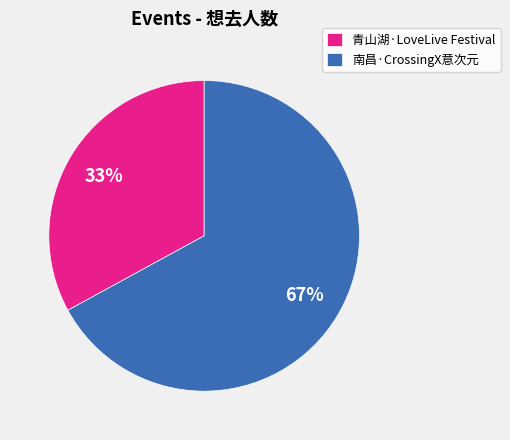

What is the ratio of the value at 青山湖·LoveLive Festival to the value at 南昌·CrossingX意次元?

0.5